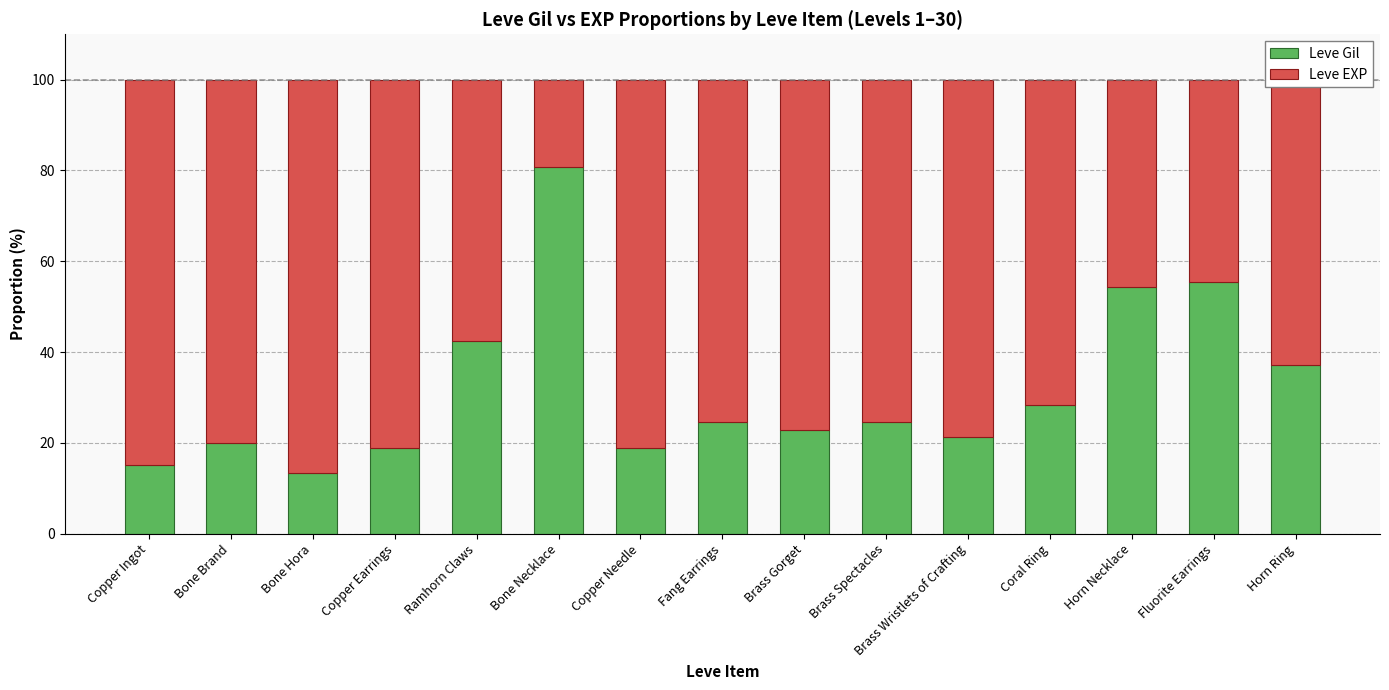

Is it true that Leve Gil equals 13.5 at Bone Hora?

True